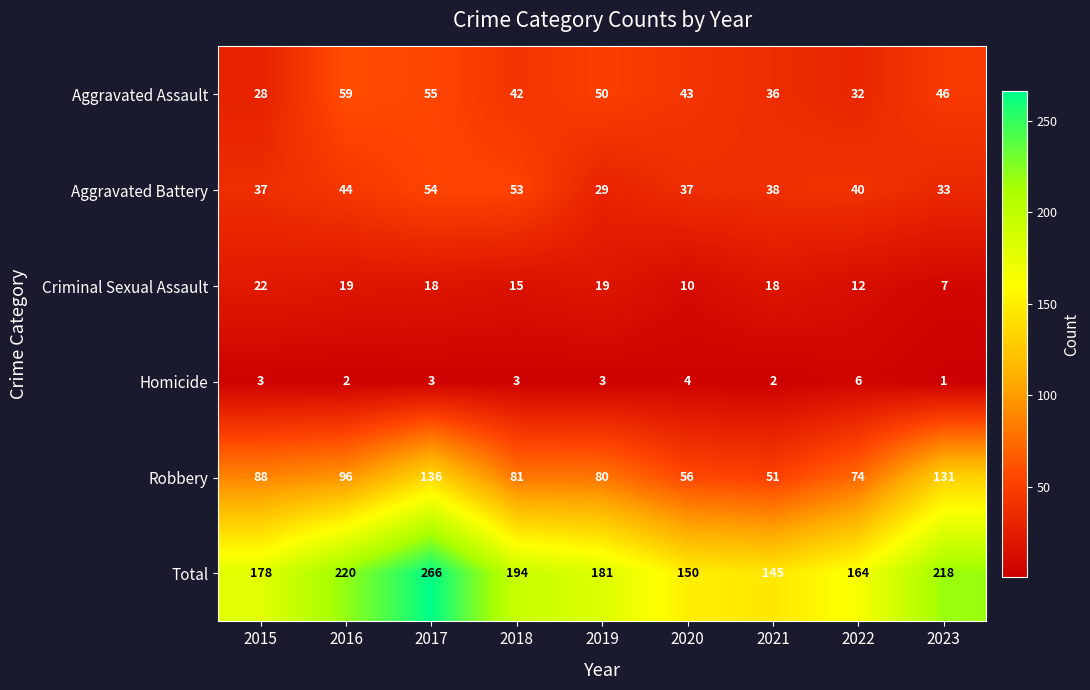

List the series in order of their peak value, lowest first.

Homicide, Criminal Sexual Assault, Aggravated Battery, Aggravated Assault, Robbery, Total